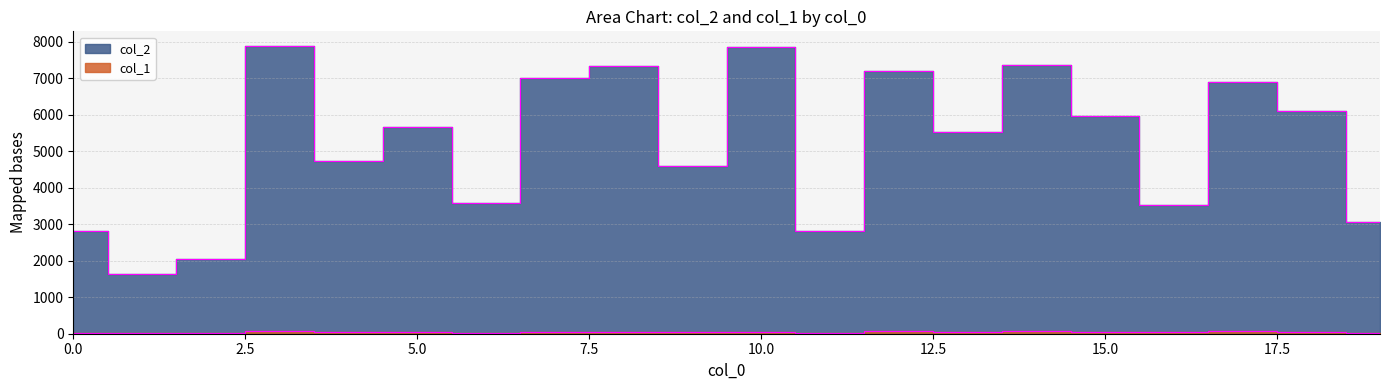

True or false: col_2 and col_1 intersect in this chart.

False